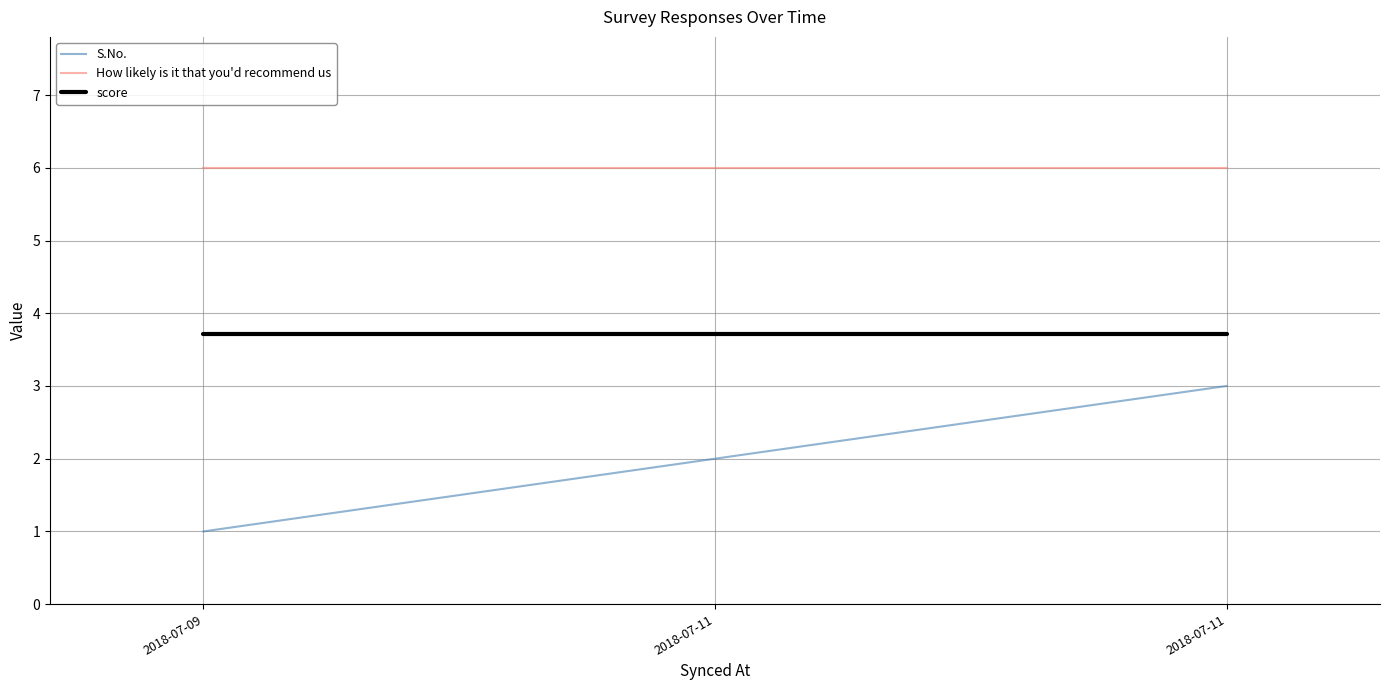

Rank the categories by How likely is it that you'd recommend us value from lowest to highest.

2018-07-09, 2018-07-11, 2018-07-11